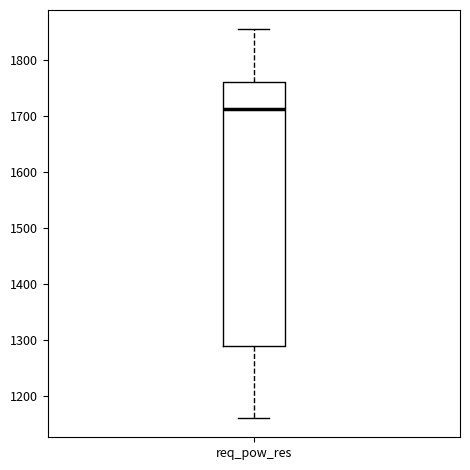

Where does the median line of the box for req_pow_res sit on the y-axis? The values are not printed on the chart, so give them approximately, as read against the axis.

1710